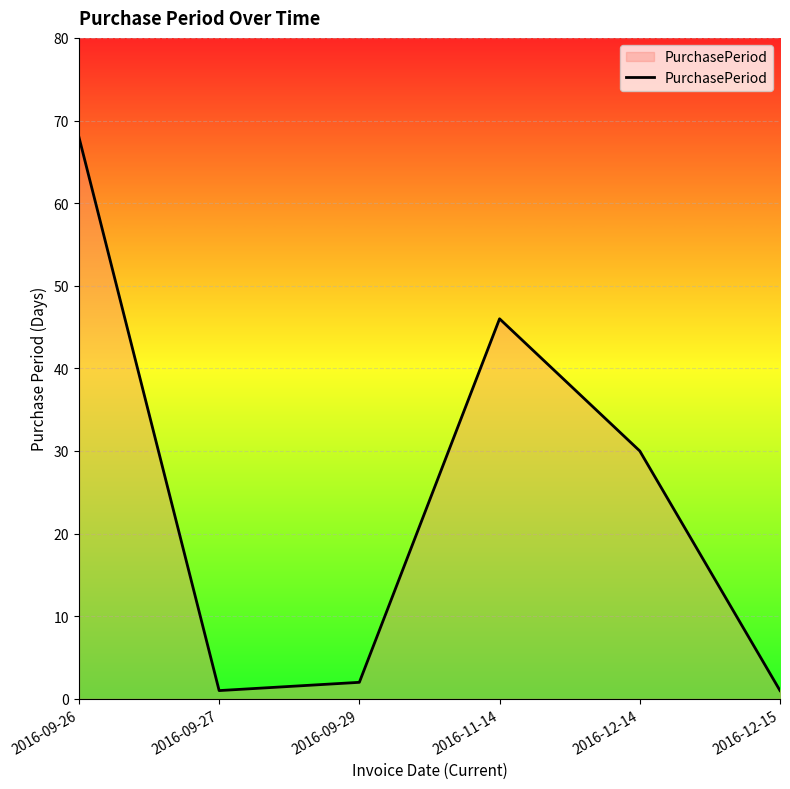

Where does the data first go above 30?

2016-09-26